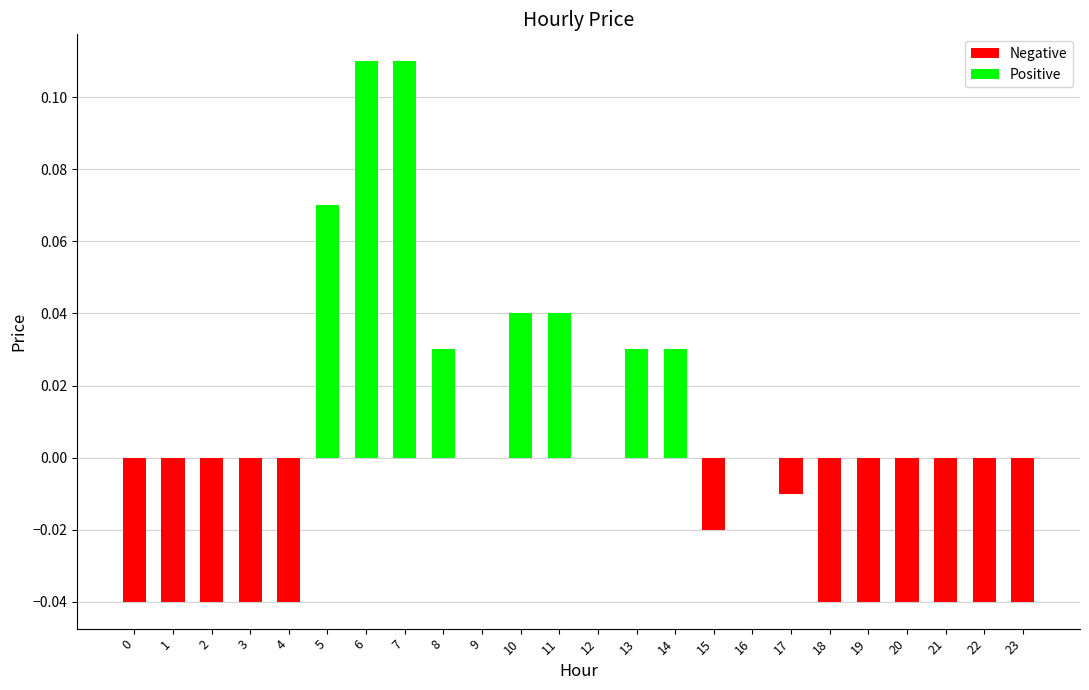

Which has a higher value, 19 or 17?

17